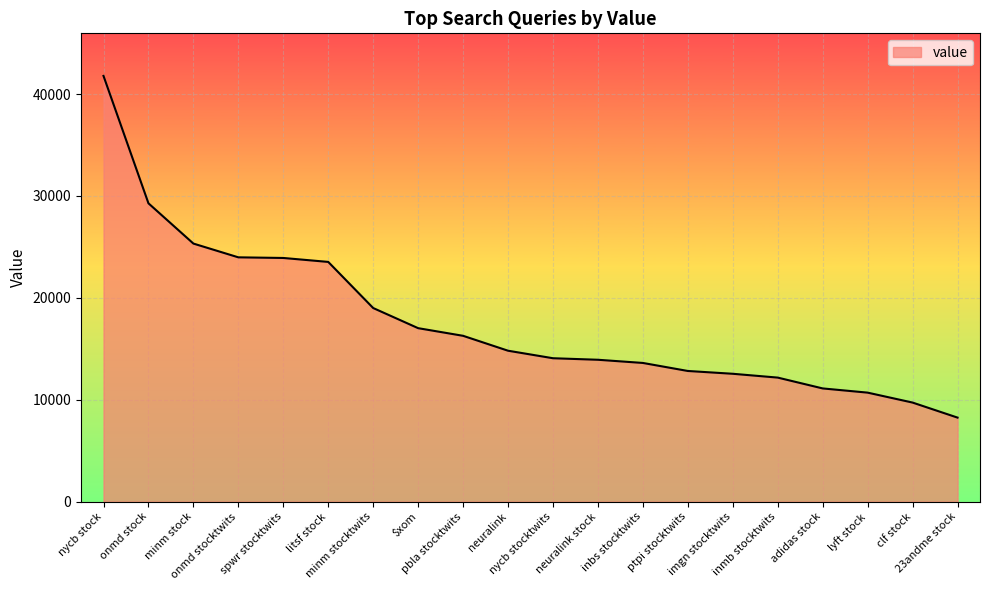

What is the minimum value shown in the chart?

8250.0